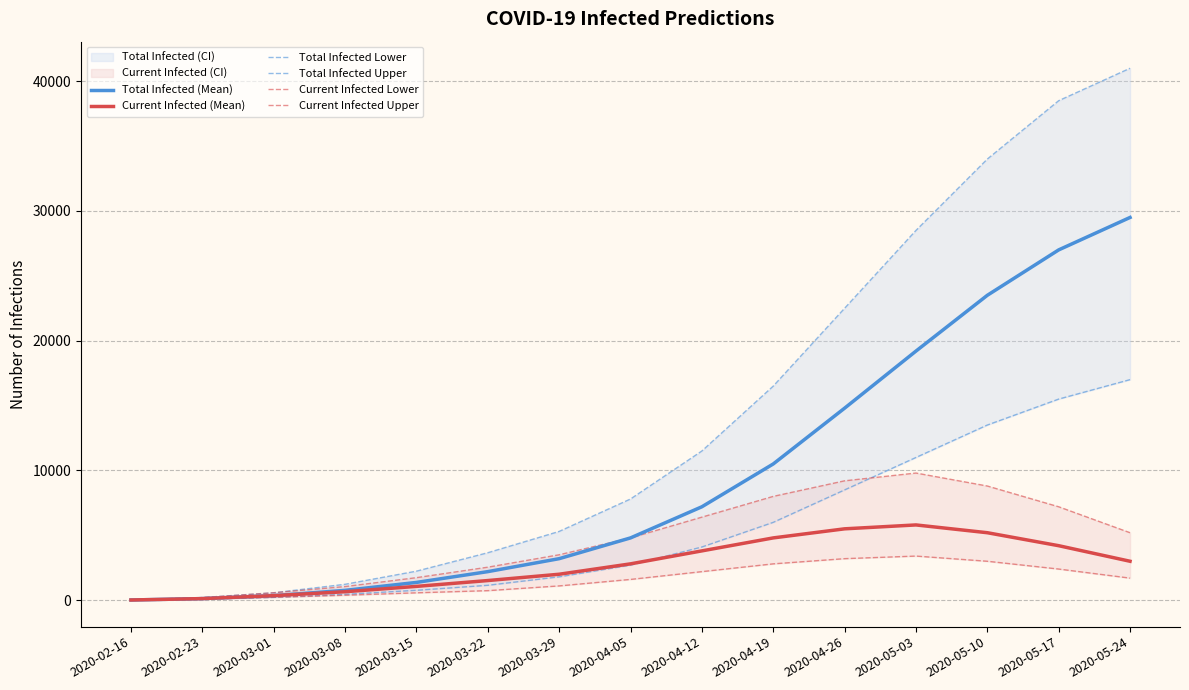

Rank the series at 2020-03-15 from highest to lowest value.

Total Infected Upper, Current Infected Upper, Total Infected (Mean), Current Infected (Mean), Total Infected Lower, Current Infected Lower